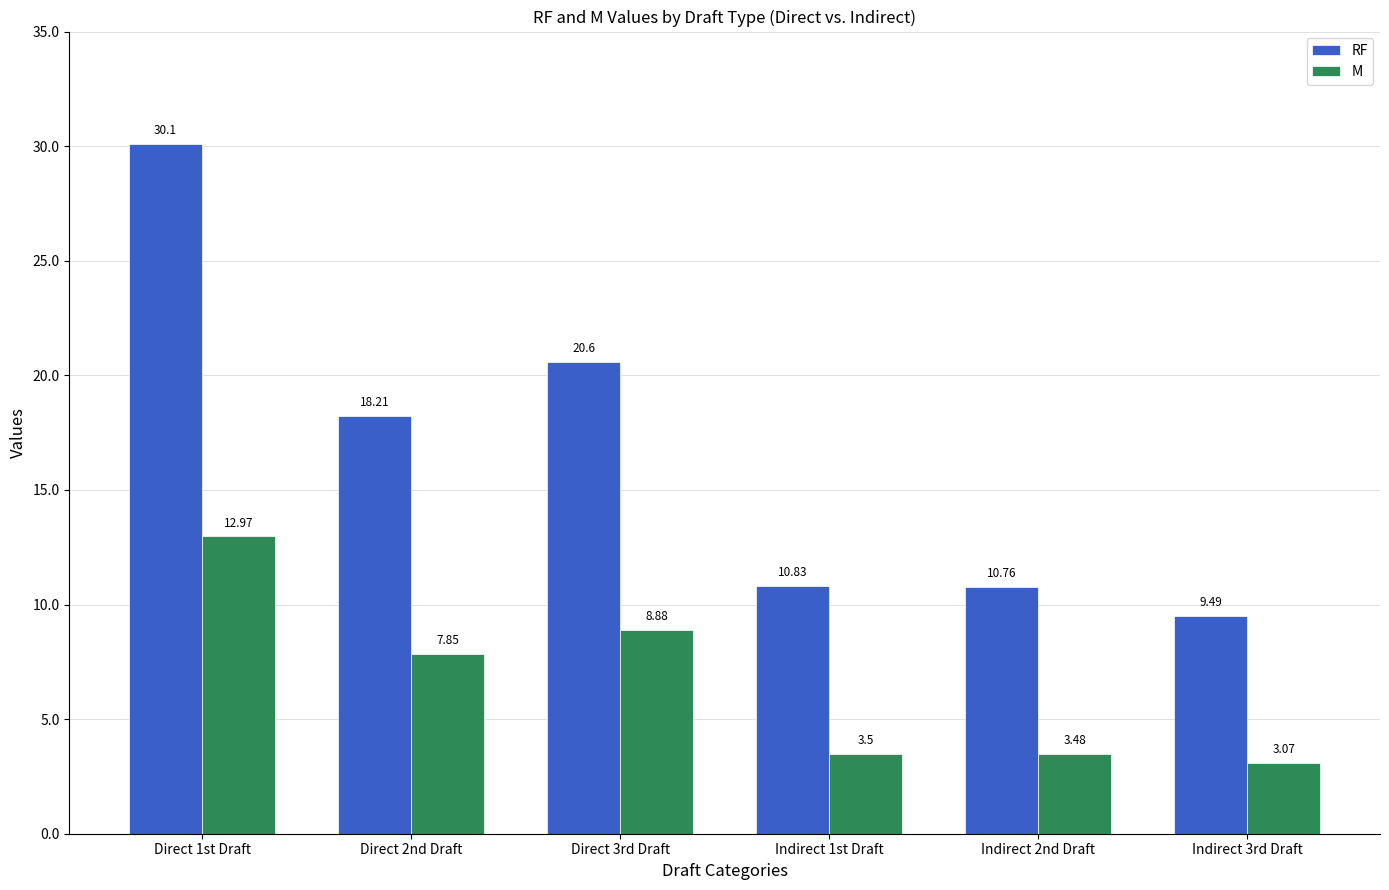

Rank the series by their average value, from lowest to highest.

M, RF